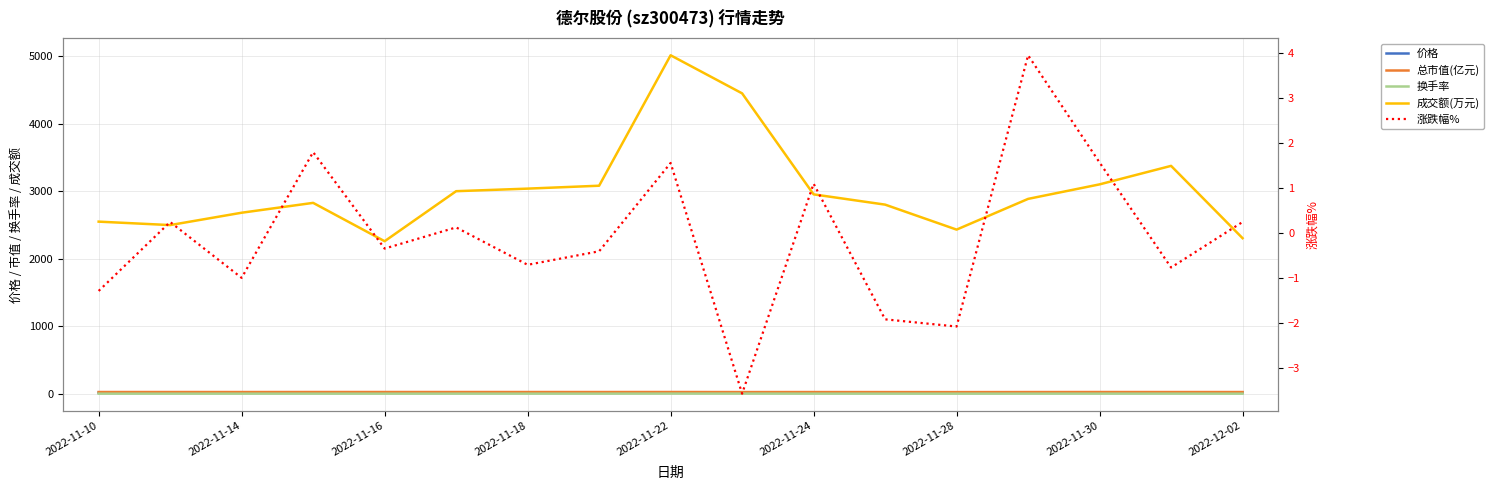

Reading right to left, extract all data points from this chart.

价格: 16.8	16.8	16.9	16.6	16.0	16.3	16.6	16.5	17.1	16.8	16.9	17.0	17.0	17.1	16.8	16.9	16.9
总市值(亿元): 25.3	25.2	25.4	25.0	24.1	24.6	25.1	24.8	25.7	25.3	25.4	25.6	25.6	25.6	25.2	25.5	25.4
换手率: 1.0	1.5	1.4	1.3	1.1	1.3	1.3	2.0	2.2	1.4	1.3	1.3	1.0	1.2	1.2	1.1	1.1
成交额(万元): 2304.0	3375.0	3101.0	2886.0	2431.0	2801.0	2953.0	4449.0	5013.0	3081.0	3038.0	3000.0	2259.0	2827.0	2681.0	2498.0	2549.0
涨跌幅%: 0.2	-0.8	1.6	3.9	-2.1	-1.9	1.1	-3.6	1.6	-0.4	-0.7	0.1	-0.3	1.8	-1.0	0.2	-1.3